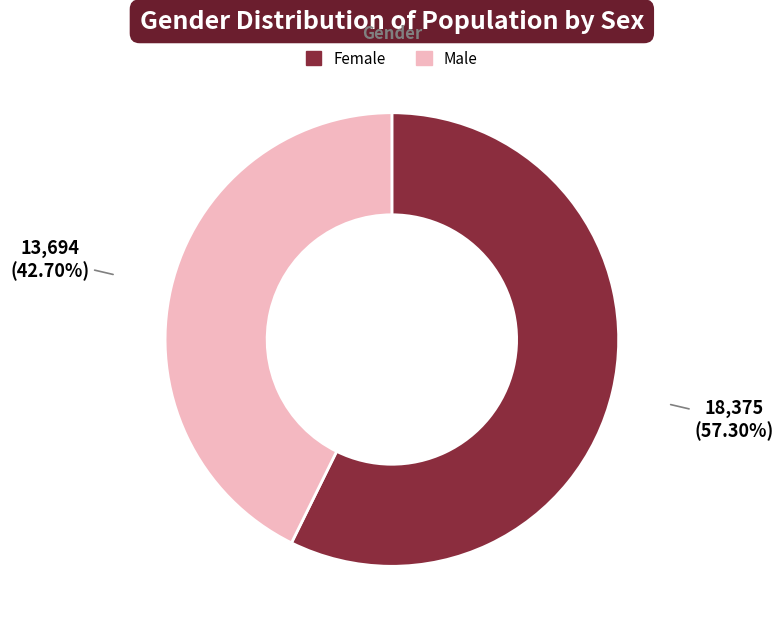

Does Female account for over 50% of the chart?

Yes